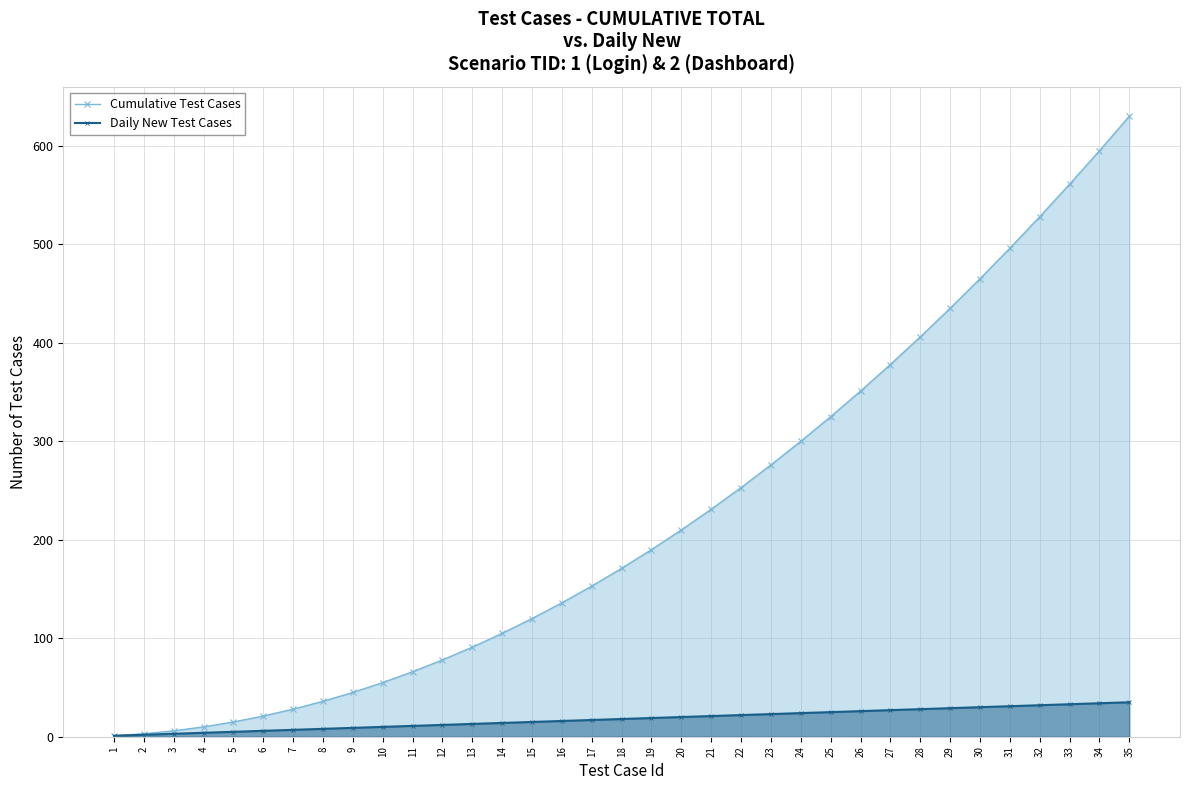

At which label does Cumulative Test Cases first exceed 171?

19